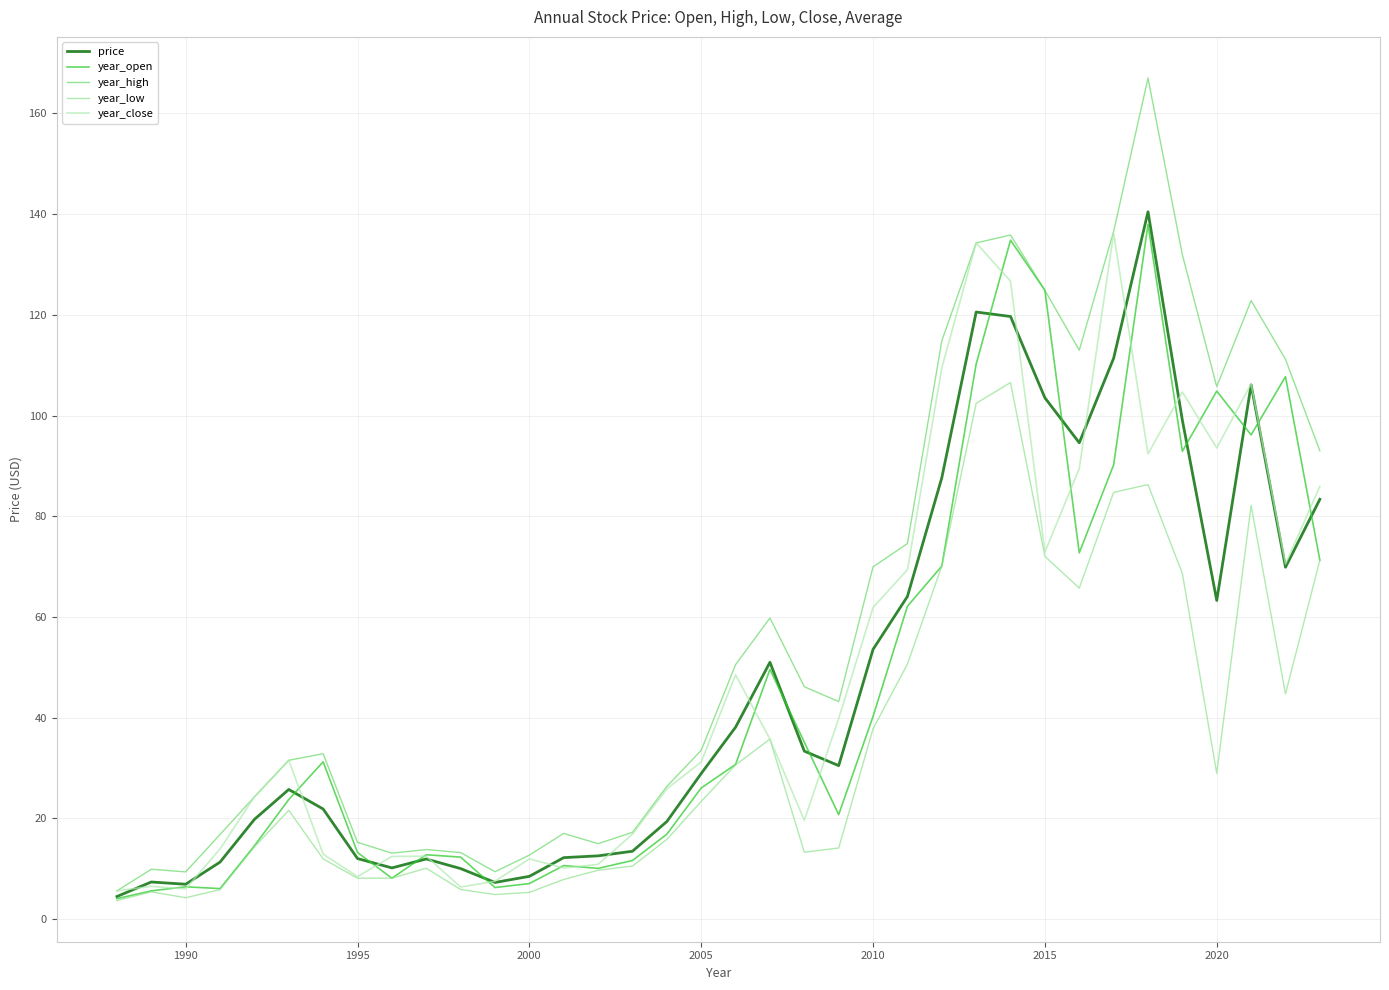

What is the maximum value shown in the chart?

167.0